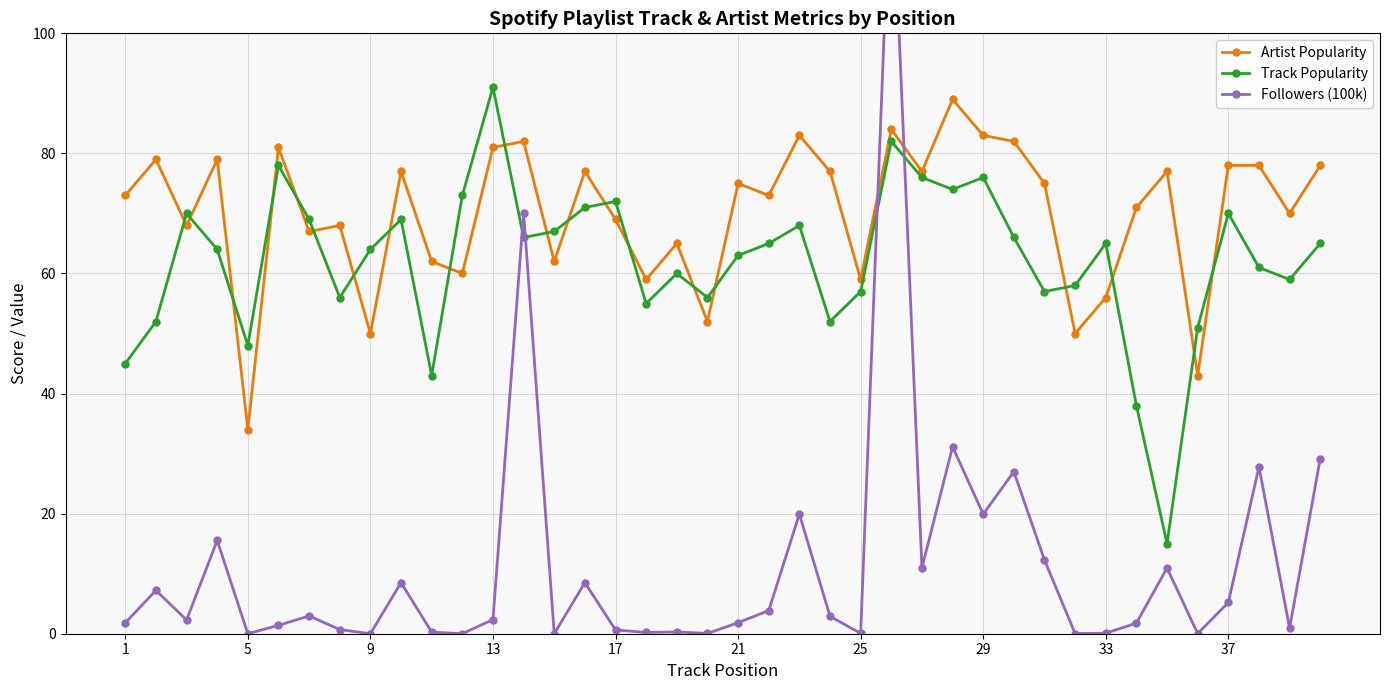

Reading left to right, what are all the values shown in this chart?

Artist Popularity: 73.0	79.0	68.0	79.0	34.0	81.0	67.0	68.0	50.0	77.0	62.0	60.0	81.0	82.0	62.0	77.0	69.0	59.0	65.0	52.0	75.0	73.0	83.0	77.0	59.0	84.0	77.0	89.0	83.0	82.0	75.0	50.0	56.0	71.0	77.0	43.0	78.0	78.0	70.0	78.0
Track Popularity: 45.0	52.0	70.0	64.0	48.0	78.0	69.0	56.0	64.0	69.0	43.0	73.0	91.0	66.0	67.0	71.0	72.0	55.0	60.0	56.0	63.0	65.0	68.0	52.0	57.0	82.0	76.0	74.0	76.0	66.0	57.0	58.0	65.0	38.0	15.0	51.0	70.0	61.0	59.0	65.0
Followers (100k): 1.8	7.2	2.3	15.5	0.0	1.4	3.0	0.7	0.0	8.5	0.3	0.0	2.4	70.1	0.0	8.5	0.6	0.2	0.3	0.0	1.8	3.9	19.9	2.9	0.1	130.4	10.9	31.1	19.9	27.0	12.3	0.0	0.1	1.8	10.9	0.0	5.2	27.8	0.9	29.2